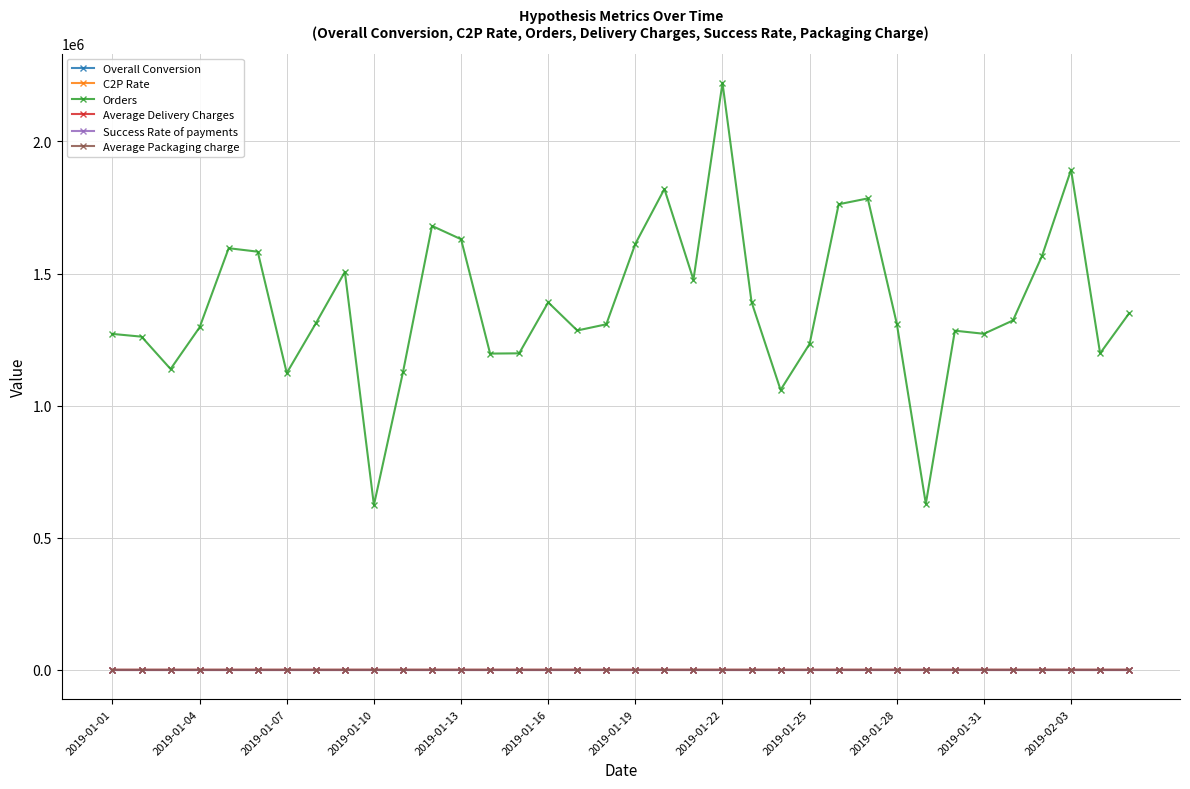

Which series has the largest total across all categories?

Orders